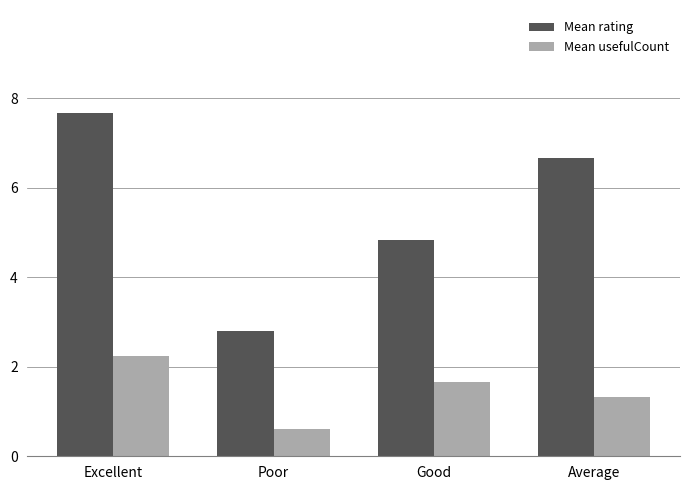

Which label corresponds to the largest value in the chart?

Excellent